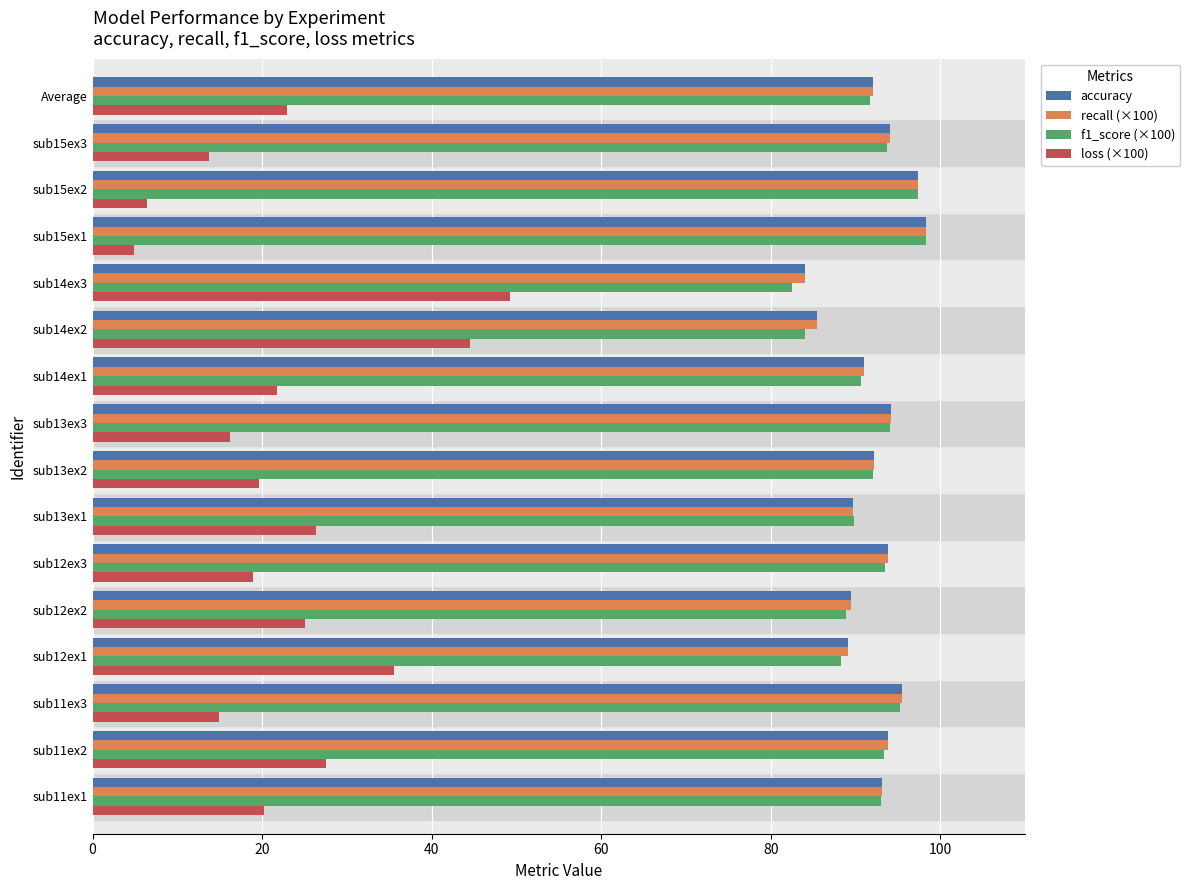

What is the total value across all series at sub15ex2?

298.5